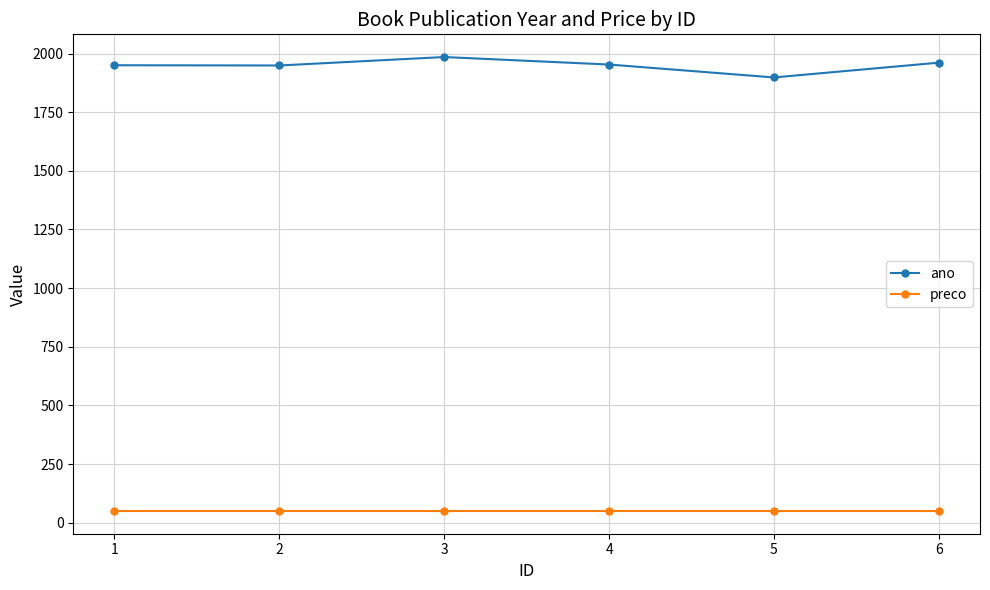

Is this an area chart (filled region under the line)?

No